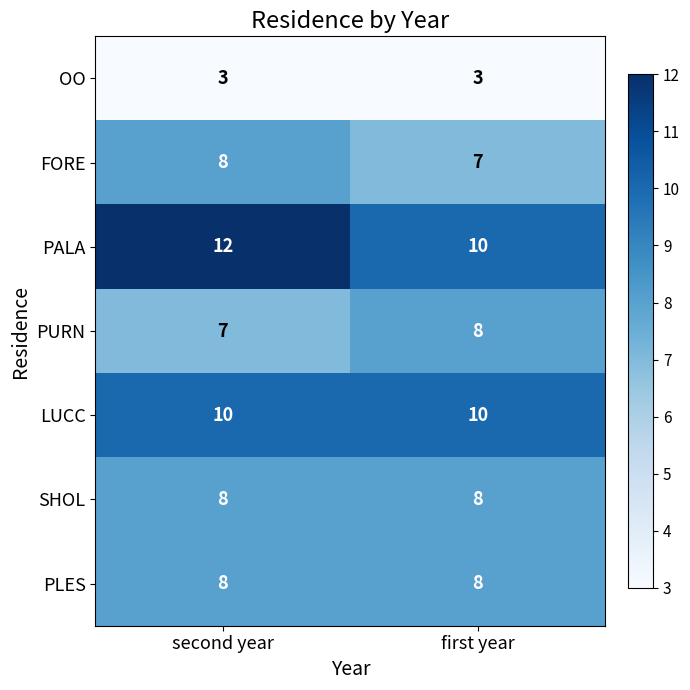

List the labels in order of PURN value, largest first.

first year, second year